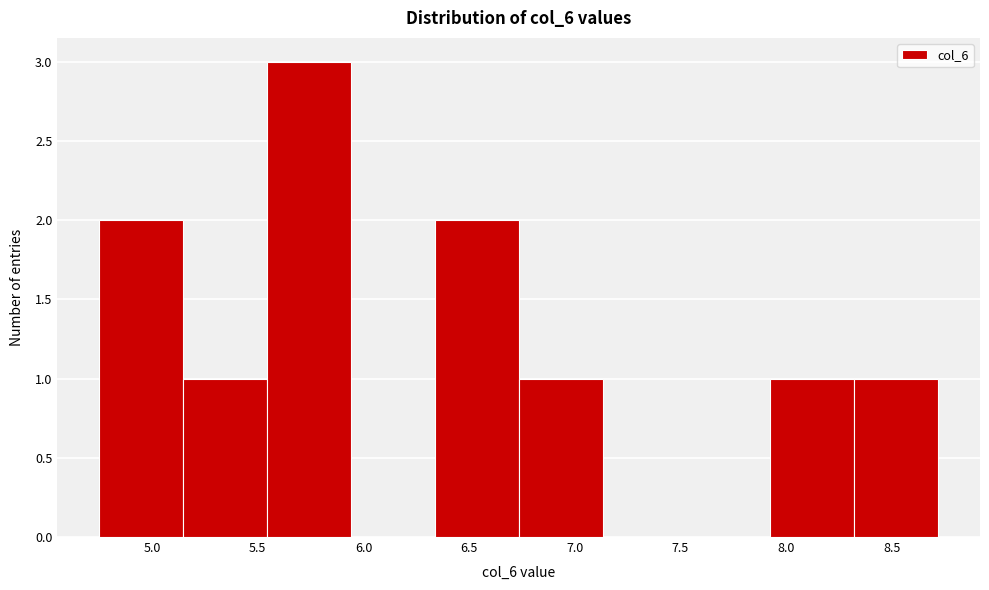

Reading left to right, list every bar in this chart as the range it spans on the x-axis followed by its height. Neither the bar edges nor the heights are printed on the chart, so give them approximately, as read against the axes.

4.75 to 5.15: 2
5.15 to 5.55: 1
5.55 to 5.95: 3
5.95 to 6.35: 0
6.35 to 6.75: 2
6.75 to 7.15: 1
7.15 to 7.55: 0
7.55 to 7.95: 0
7.95 to 8.30: 1
8.30 to 8.70: 1